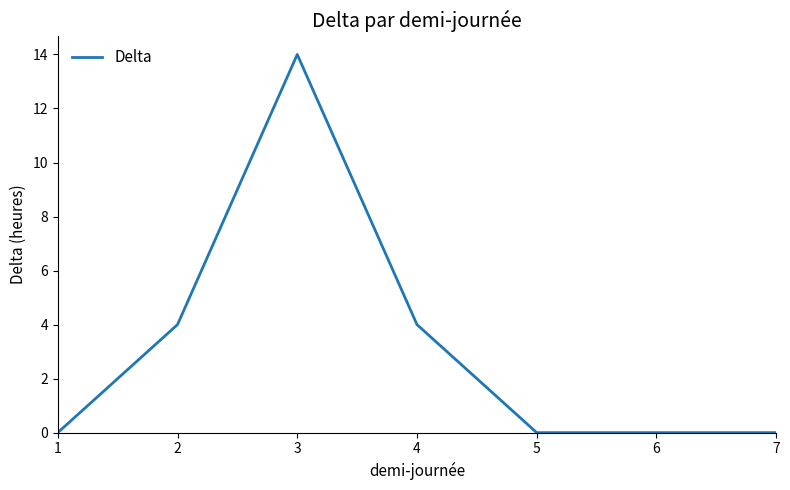

True or false: there are more than 0 points higher than both neighbors.

True